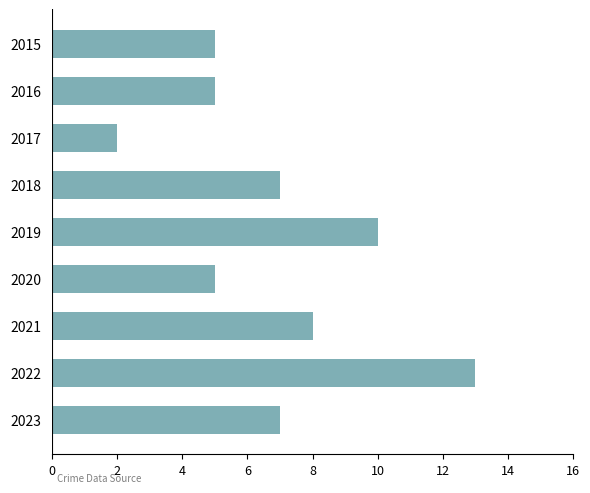

Which label corresponds to the smallest value in the chart?

2017